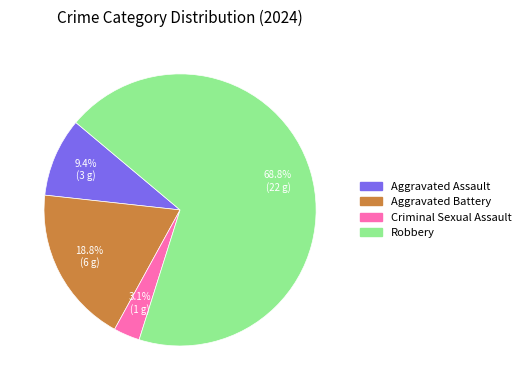

How many slices are in this pie chart?

4